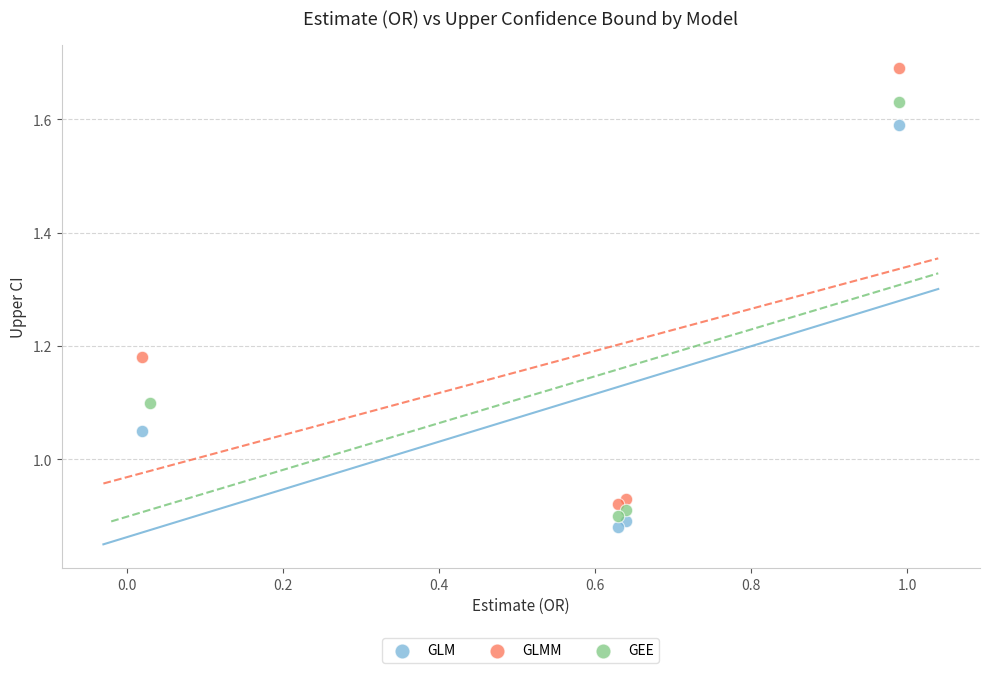

Which series contains the highest Y value?

GLMM